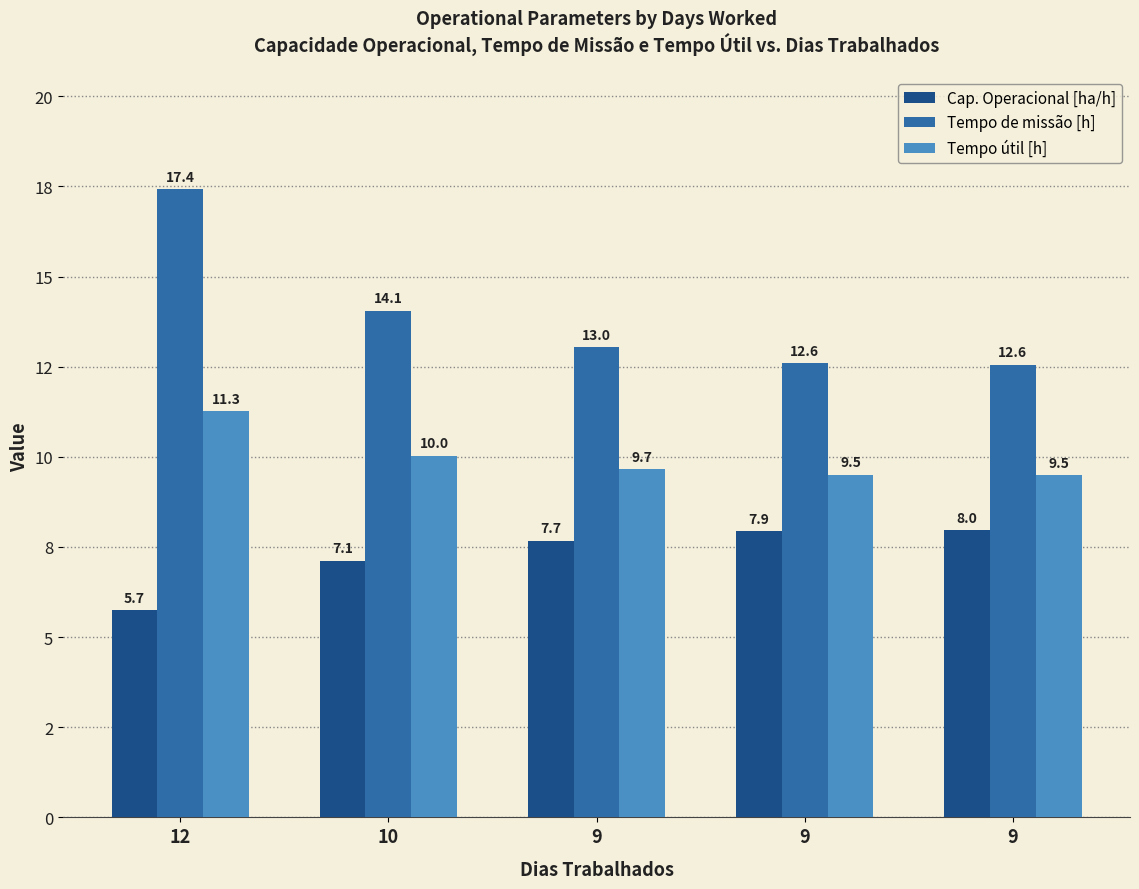

Which series has the largest total across all categories?

Tempo de missão [h]